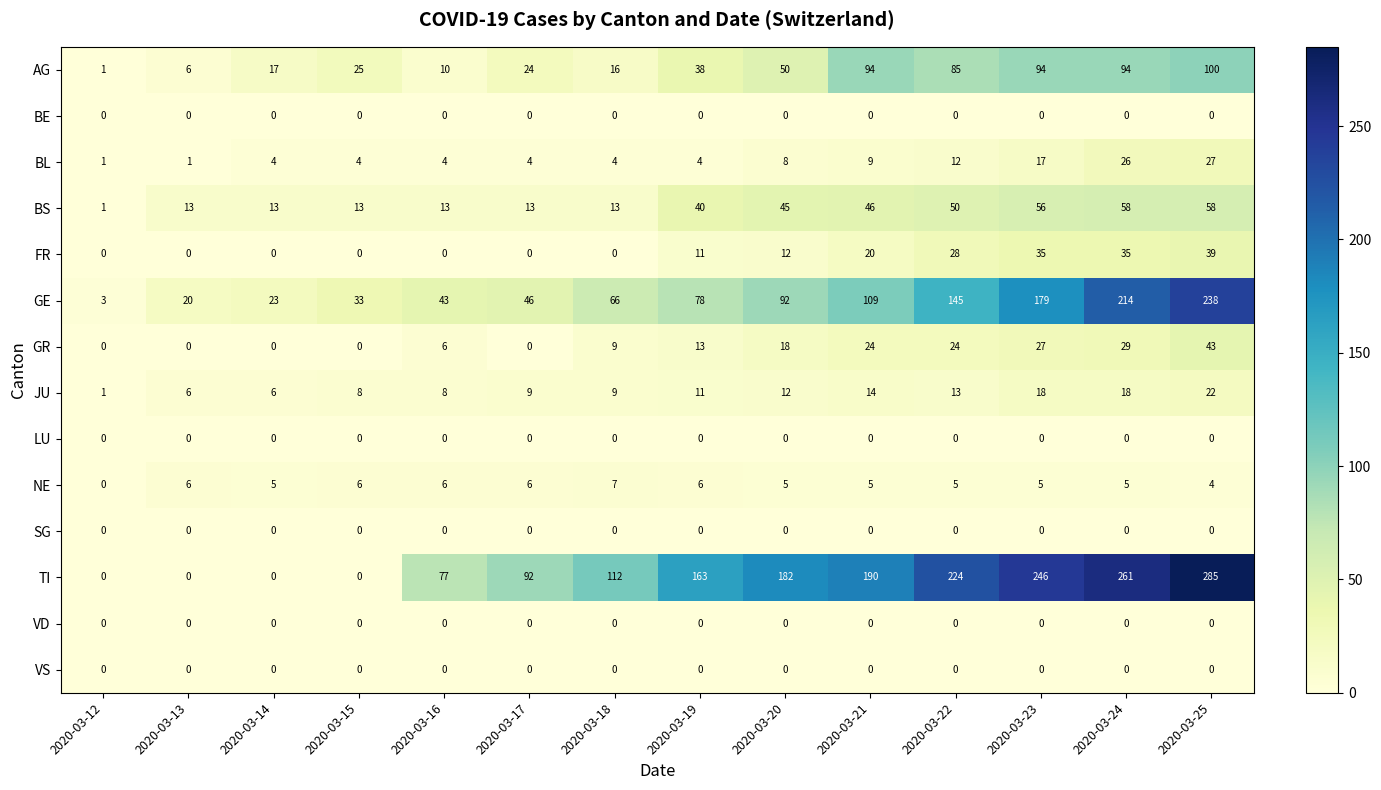

What is the greatest value displayed?

285